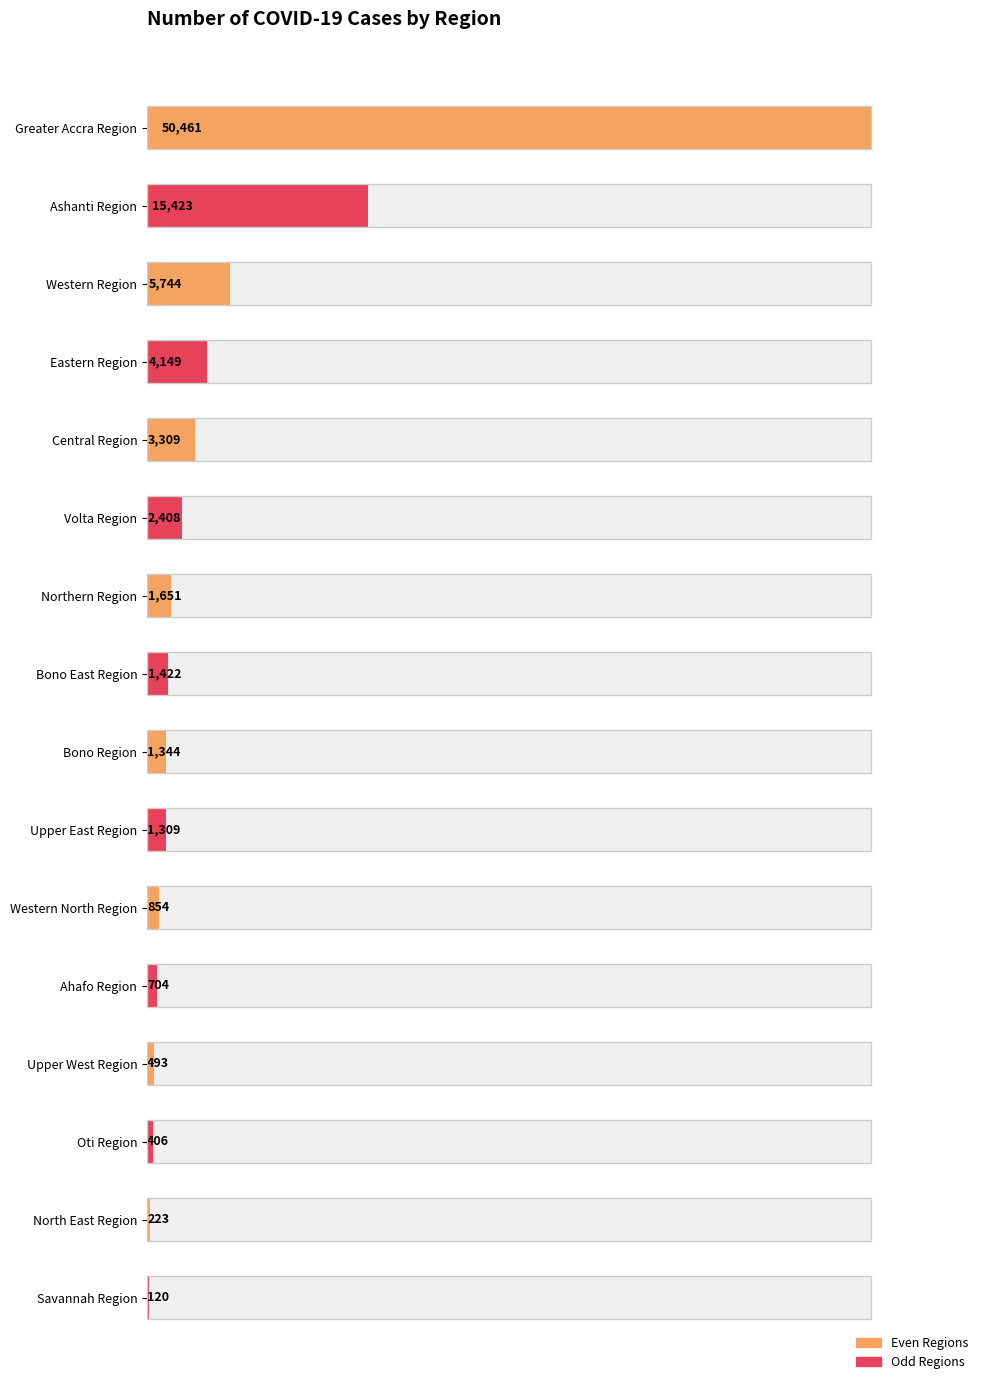

Are the bars horizontal?

Yes